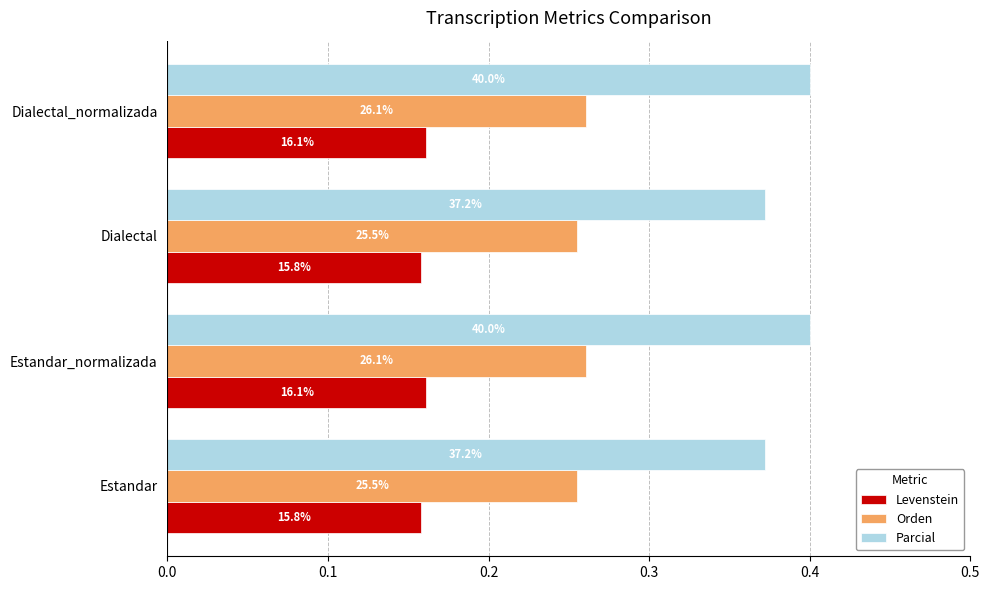

List the series in order of their overall mean, highest first.

Parcial, Orden, Levenstein